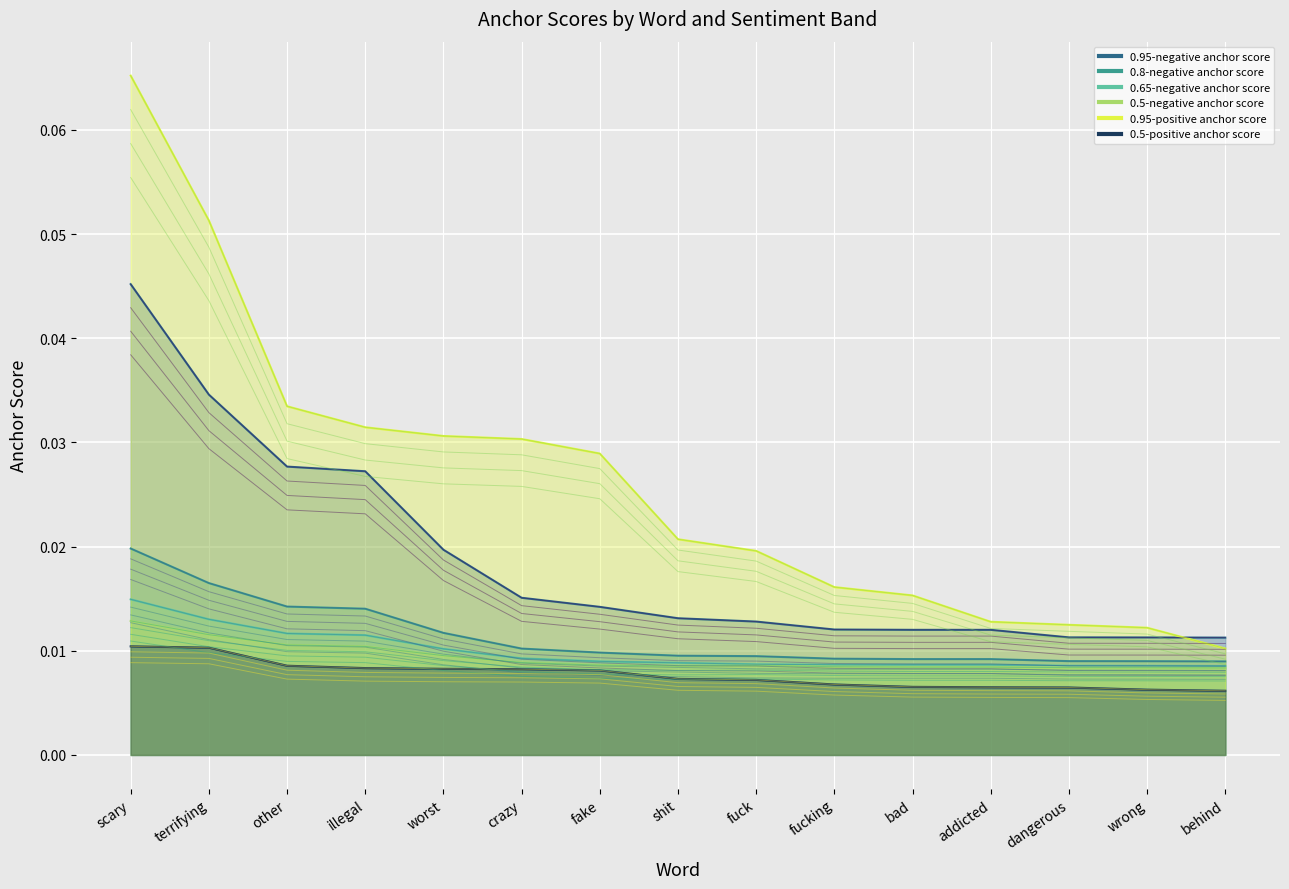

What is the label of the 2nd point from the right?

wrong